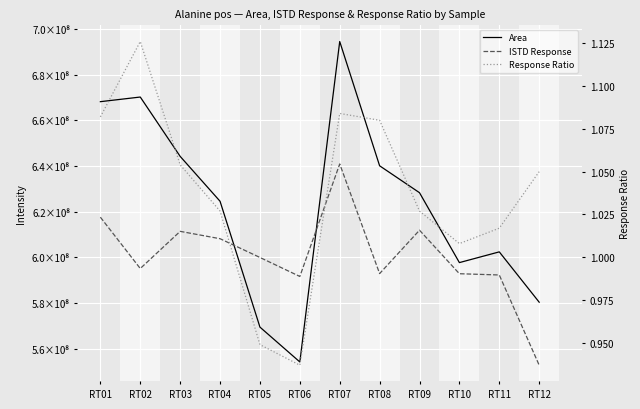

What is the sum of all Area values?

7474011205.0